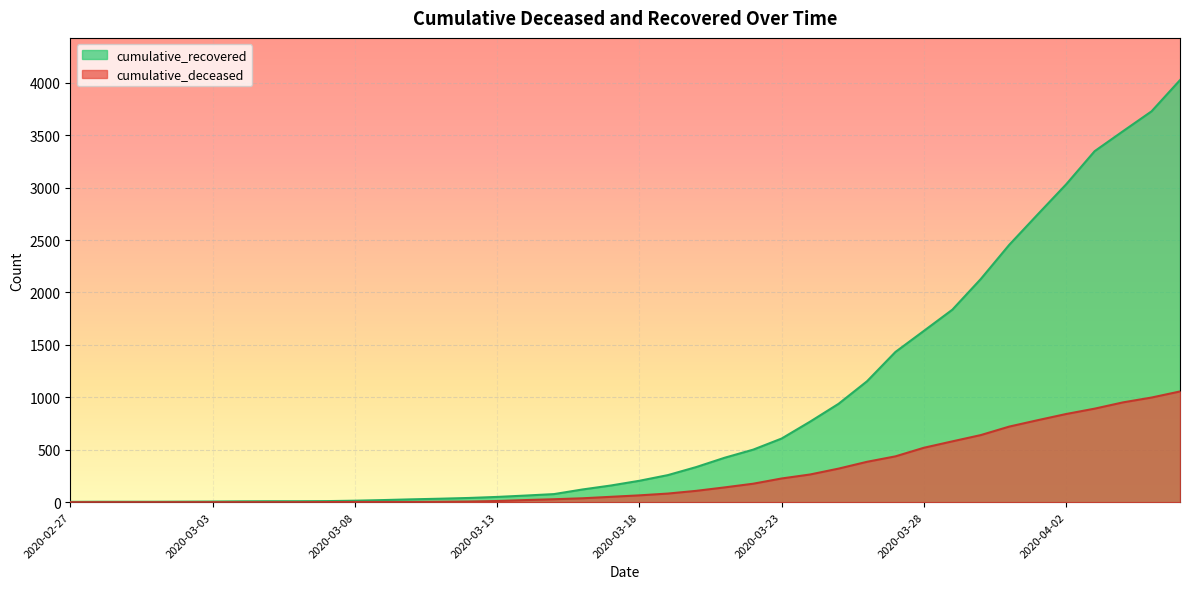

Reading left to right, what are all the values shown in this chart?

cumulative_recovered: 3	4	4	4	5	6	8	9	9	10	14	20	27	33	40	50	63	77	121	159	204	258	335	424	501	607	768	938	1153	1433	1634	1836	2129	2455	2745	3032	3348	3539	3728	4026
cumulative_deceased: 0	0	0	0	0	0	0	0	0	1	2	2	2	4	6	11	20	28	37	51	65	82	108	141	176	226	264	320	385	437	519	580	640	721	782	841	892	952	998	1056